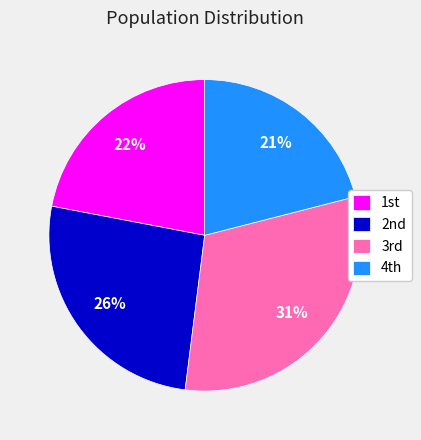

How many slices are in this pie chart?

4